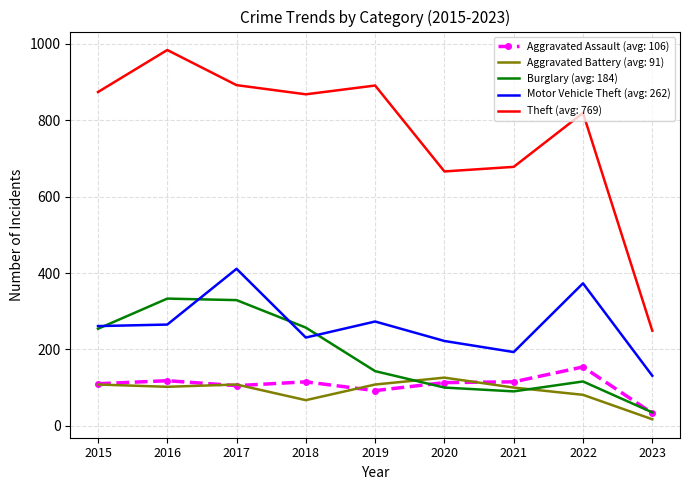

Between 2016 and 2020, which series saw the biggest shift?

Theft (avg: 769)